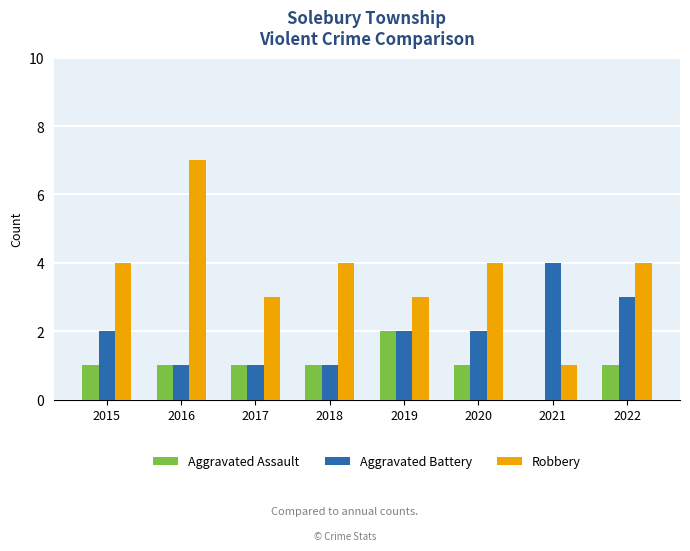

Reading right to left, list all the values displayed in this chart.

Aggravated Assault: 2022=1	2021=0	2020=1	2019=2	2018=1	2017=1	2016=1	2015=1
Aggravated Battery: 2022=3	2021=4	2020=2	2019=2	2018=1	2017=1	2016=1	2015=2
Robbery: 2022=4	2021=1	2020=4	2019=3	2018=4	2017=3	2016=7	2015=4